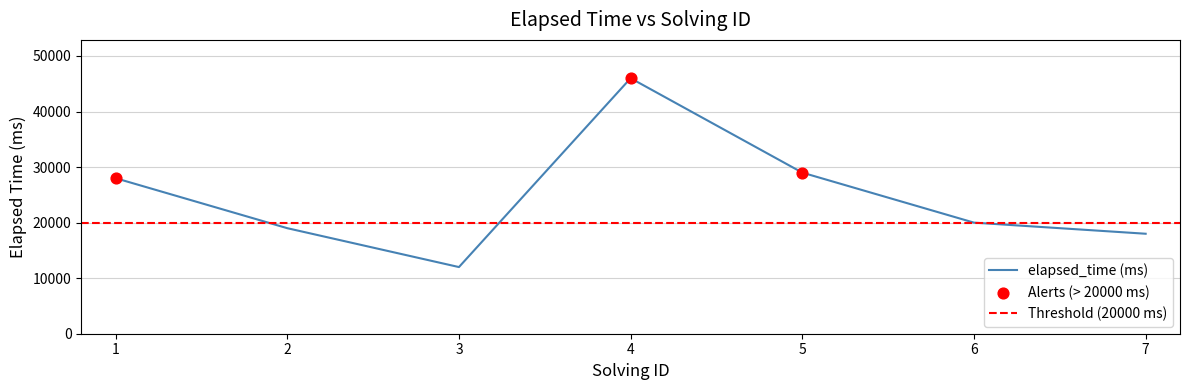

What is the change in value from 4 to 7?

-28000